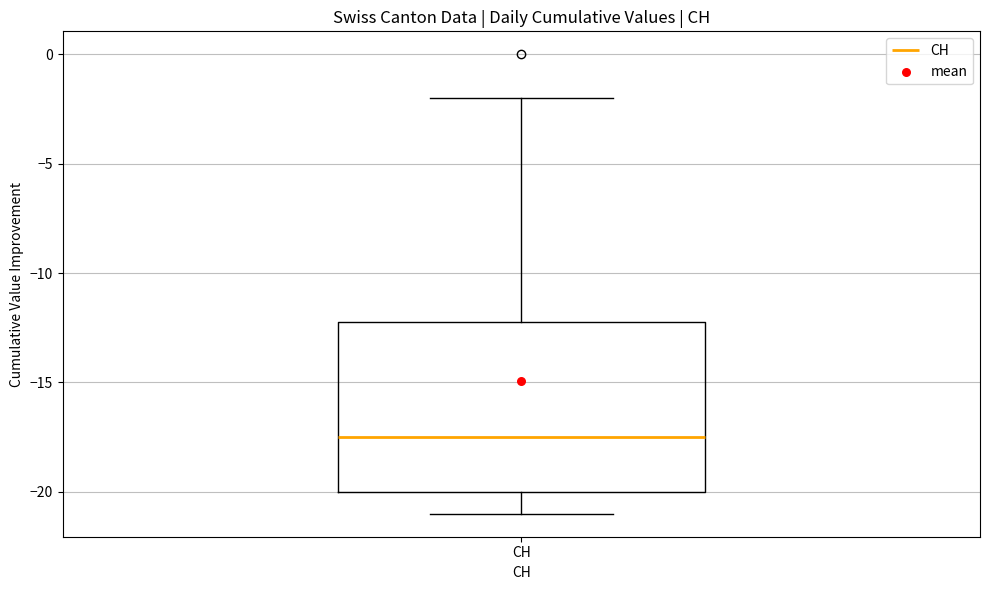

Transcribe this box plot: give where the median line is, the range the box spans, and where the two whiskers end, as read against the y-axis. The values are not printed on the chart, so give them approximately, as read against the axis.

median -17.5, box -20.0 to -12.0, whiskers -21.0 to -2.0